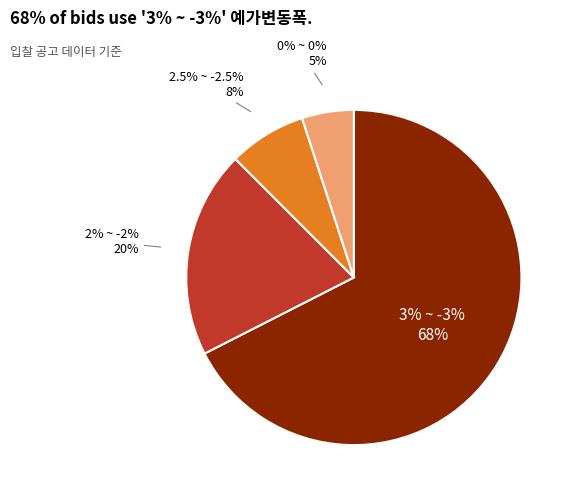

To the nearest percent, what portion does 2.5% ~ -2.5% represent?

8%